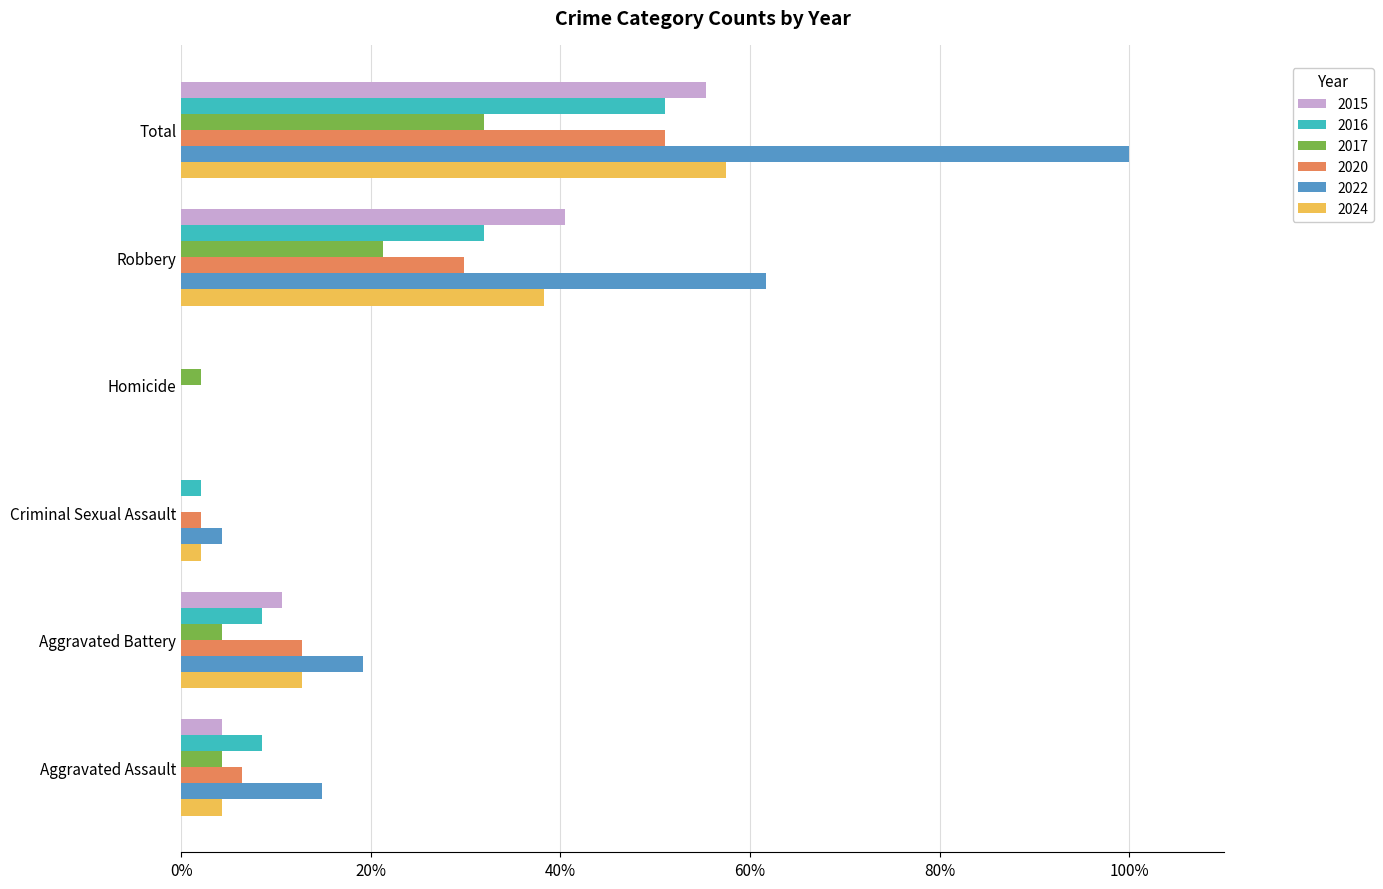

What are all the series names shown in the legend?

2015, 2016, 2017, 2020, 2022, 2024